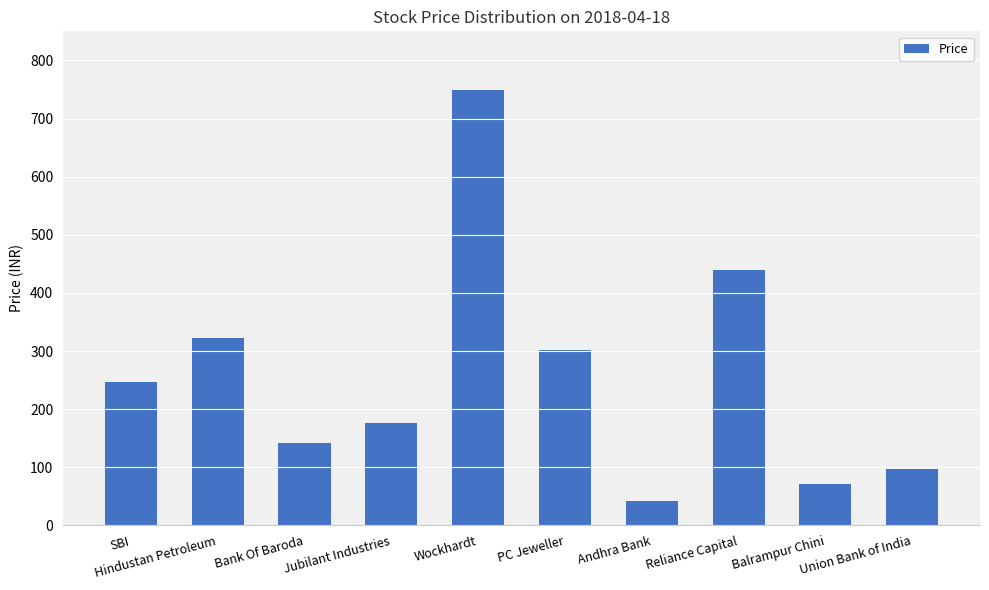

True or false: the data shows 228.5 at Bank Of Baroda.

False